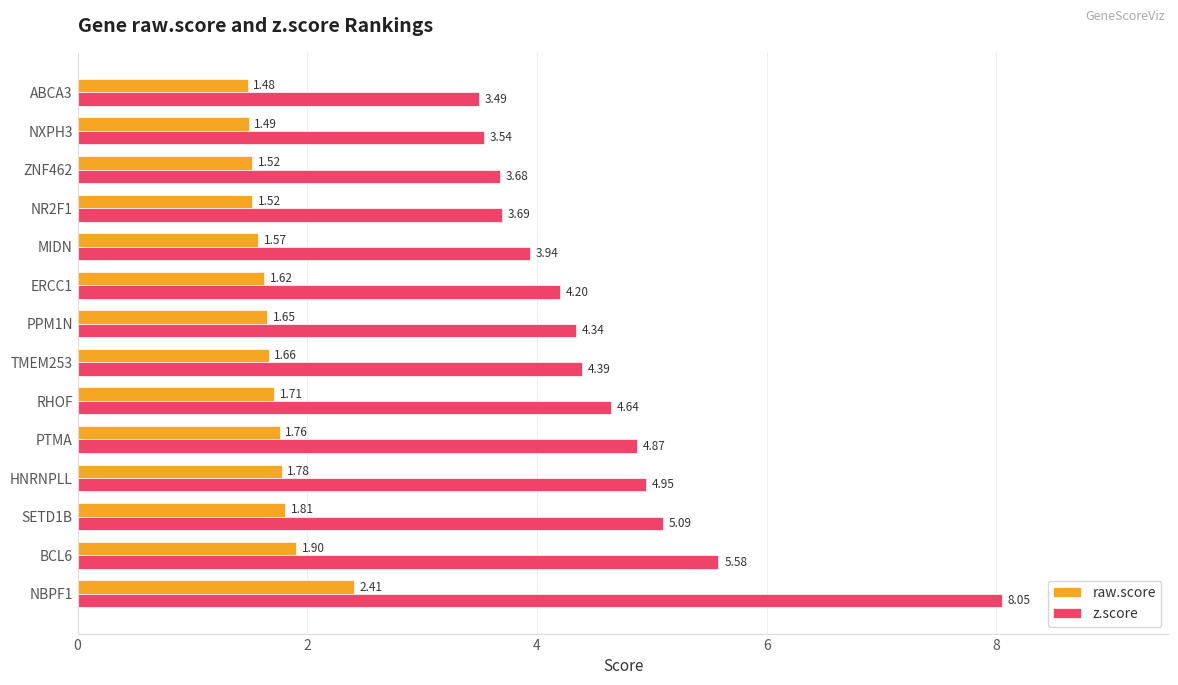

What is the sum of the z.score values at TMEM253 and ERCC1?

8.6